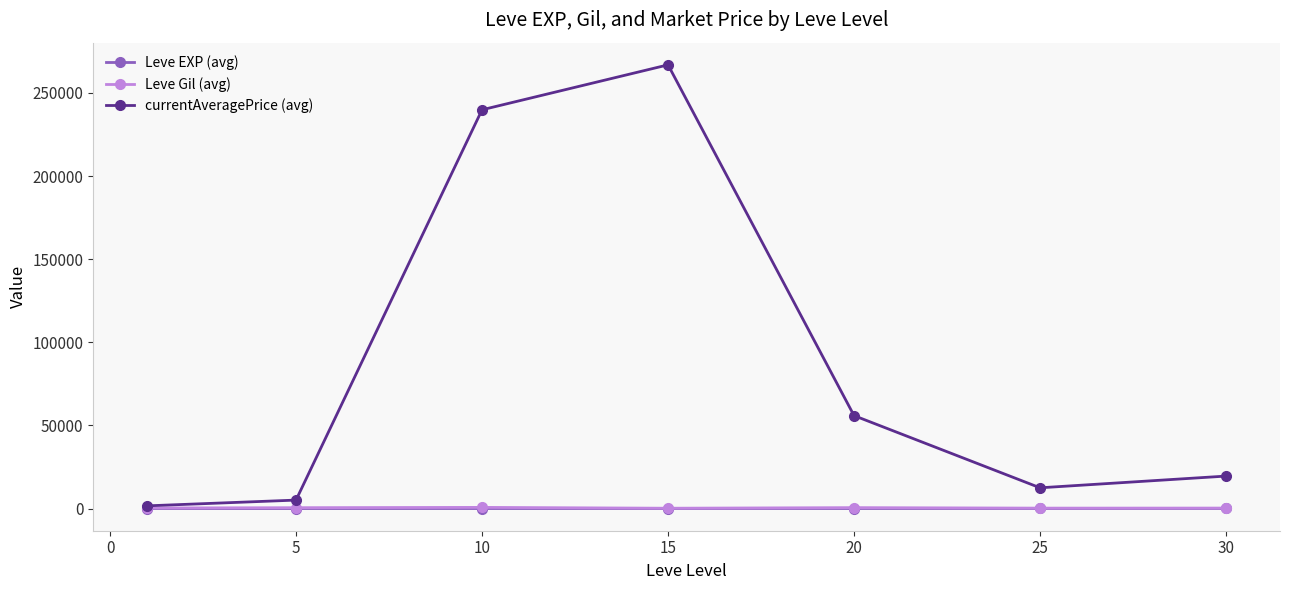

How many lines are shown in the chart?

3